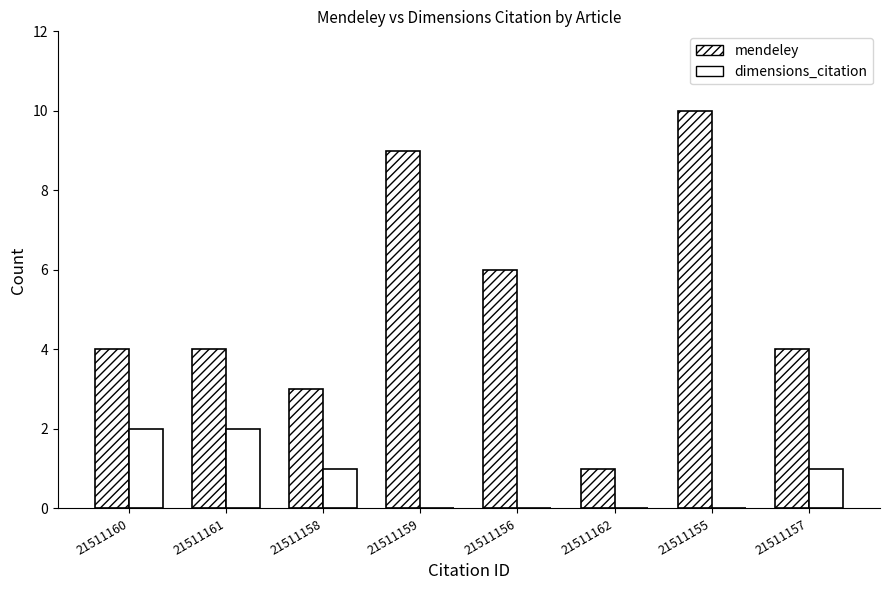

Reading left to right, list all the values displayed in this chart.

mendeley: 4	4	3	9	6	1	10	4
dimensions_citation: 2	2	1	0	0	0	0	1